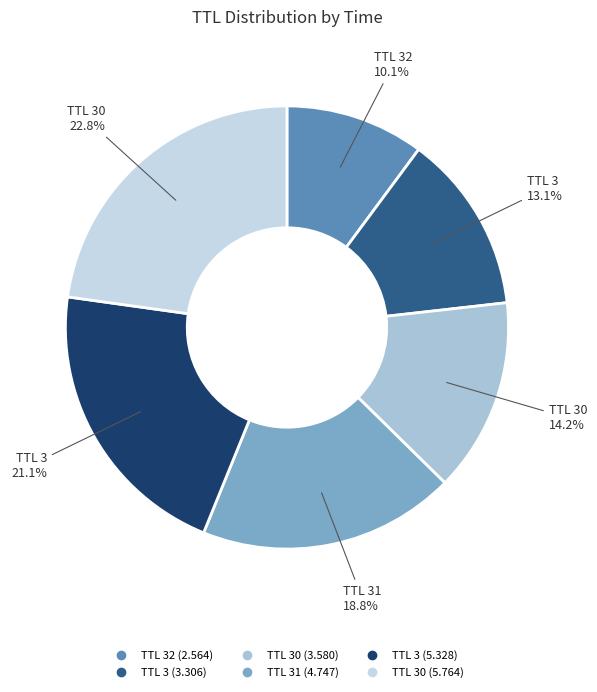

Count the number of slices in the pie.

6